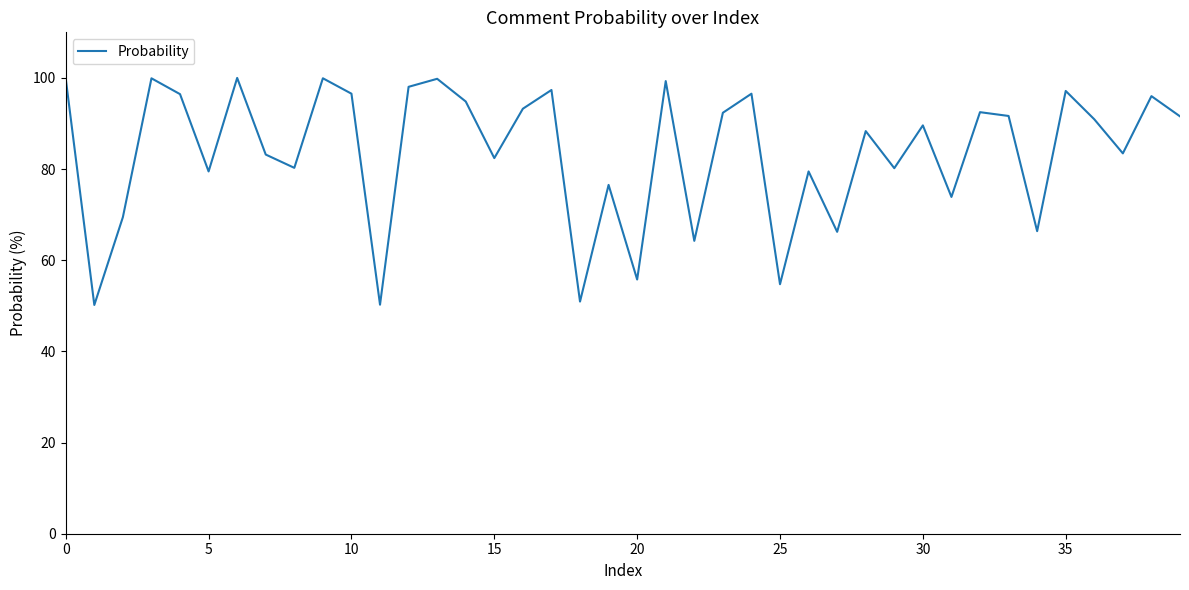

What is the difference between the maximum and minimum values?

49.8